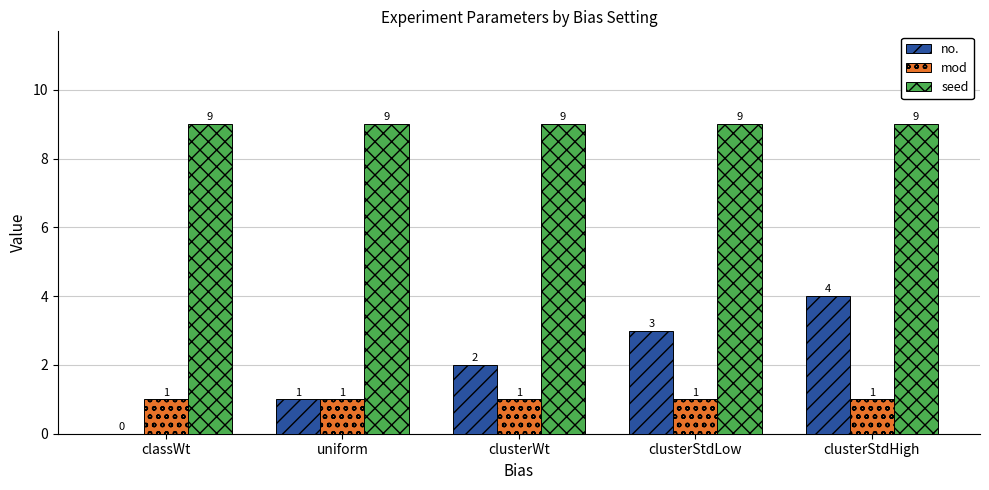

The value of no. at clusterStdHigh is 5. True or false?

False